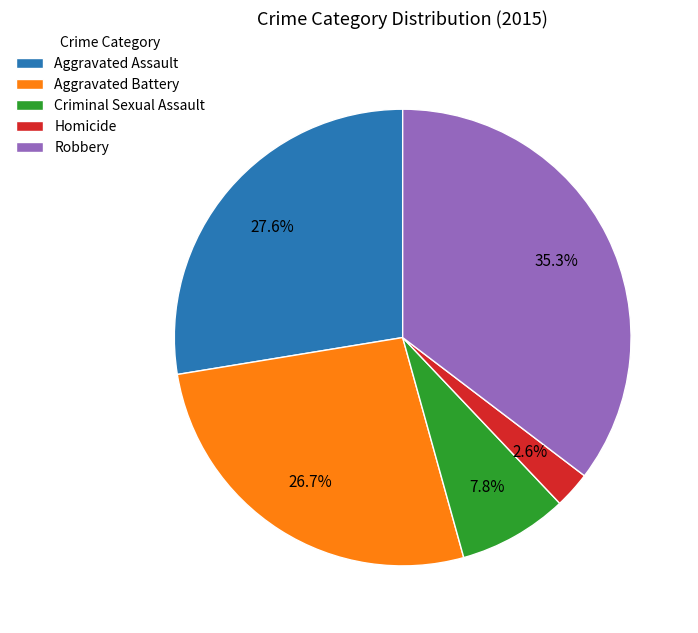

What percentage is the Criminal Sexual Assault slice, to the nearest percent?

8%